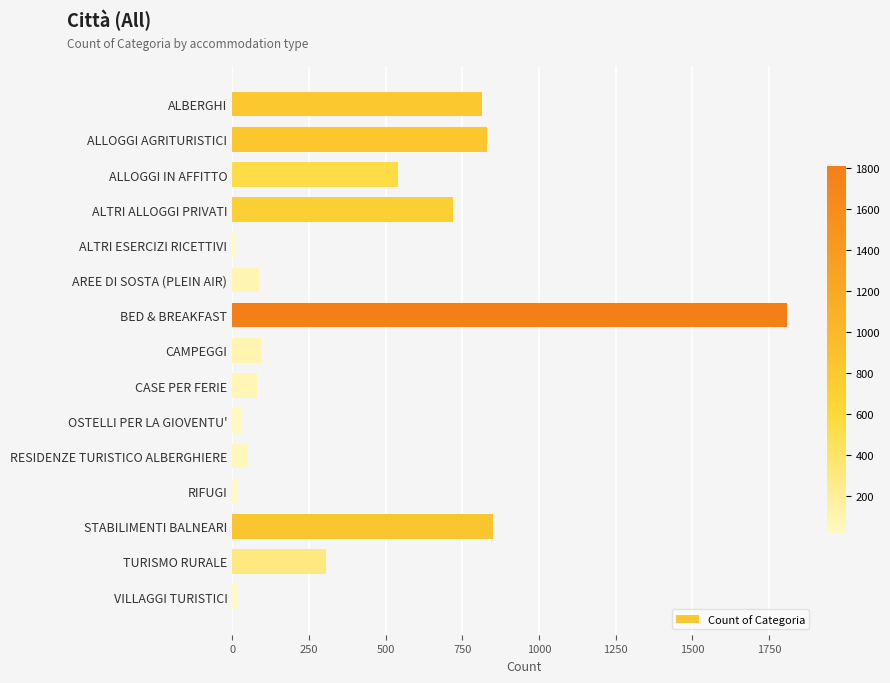

What is the change in value from BED & BREAKFAST to CASE PER FERIE?

-1727